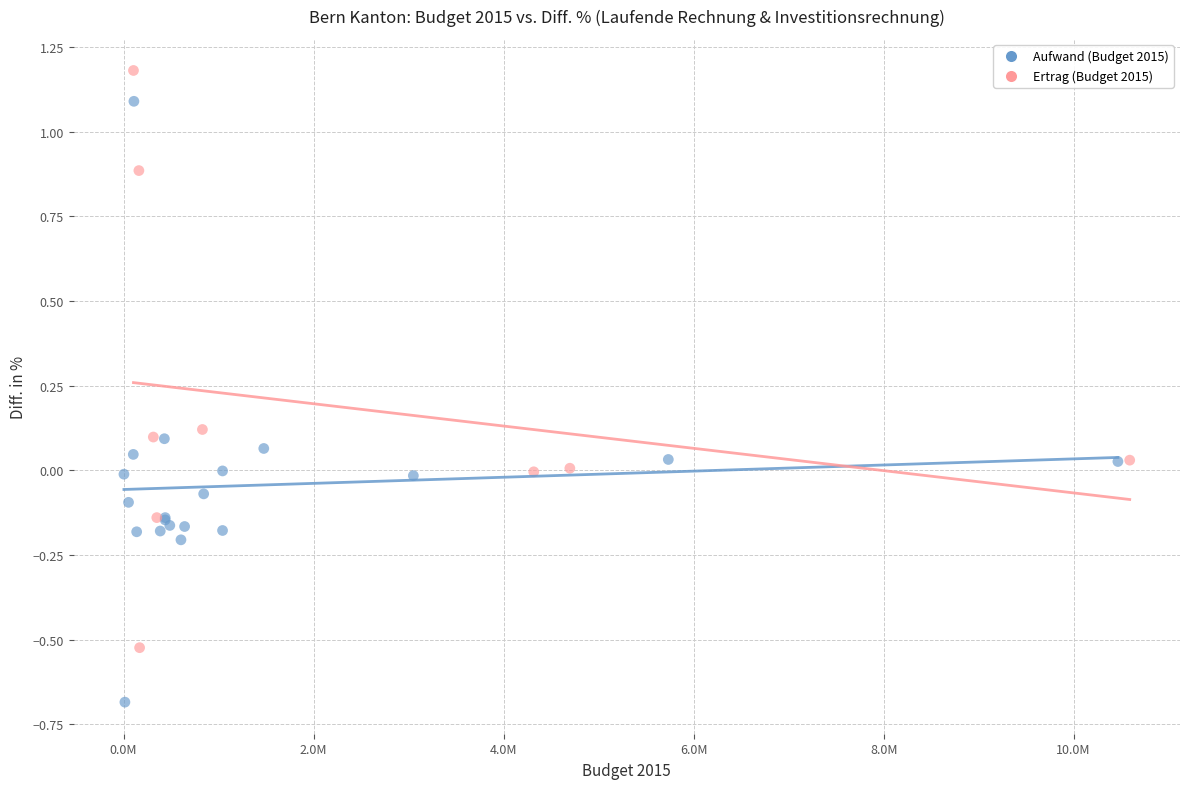

Which series contains the lowest Y value?

Aufwand (Budget 2015)